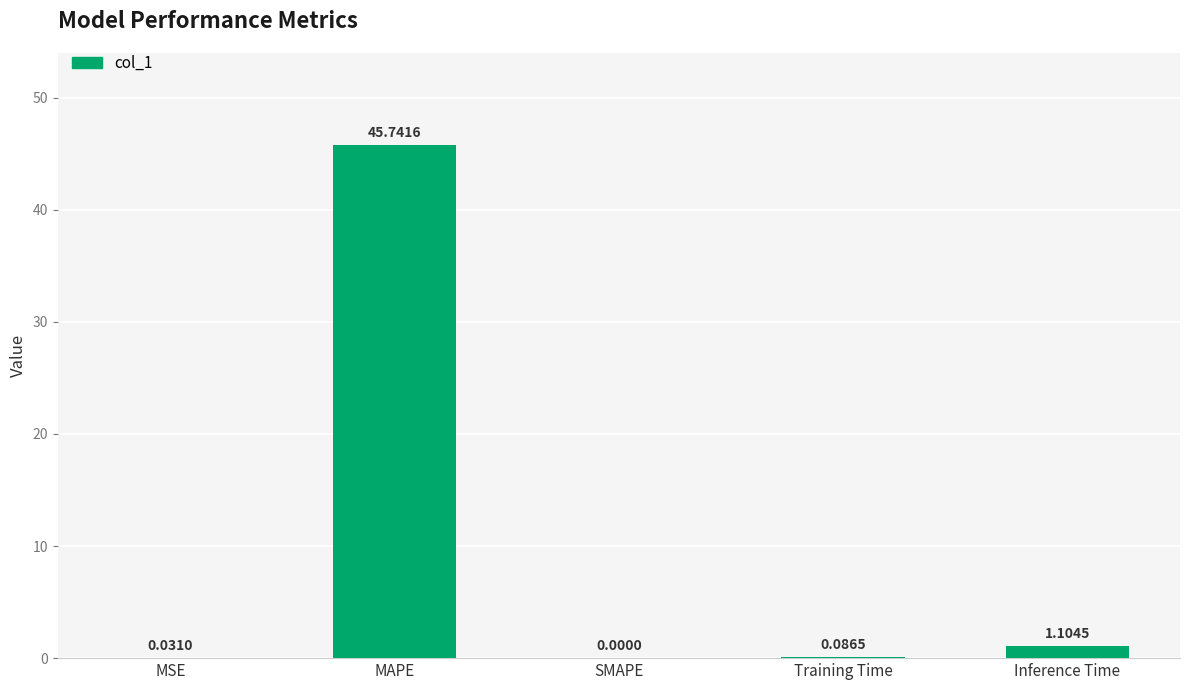

What is the average value?

9.4